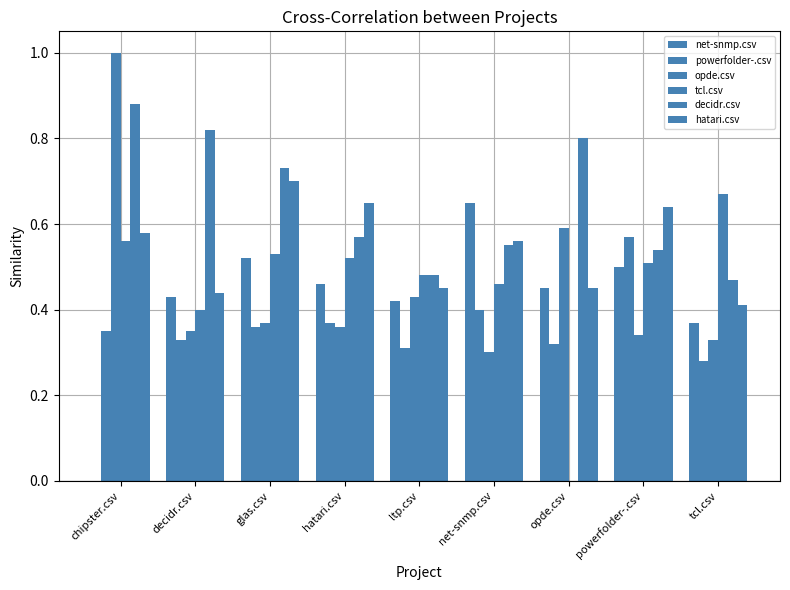

What is the spread (max minus min) of values at opde.csv?

0.8